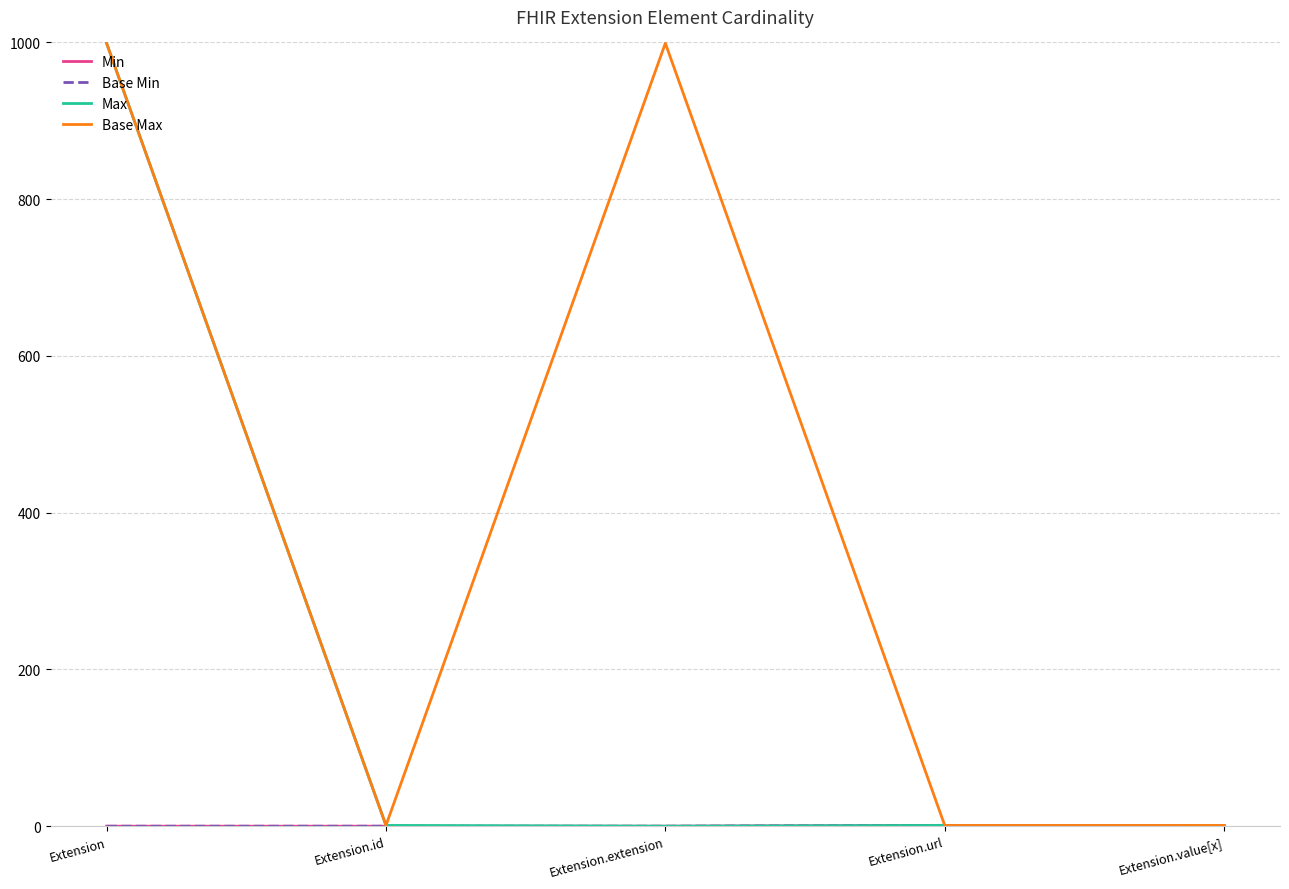

Which series changed the most between Extension.extension and Extension.value[x]?

Base Max